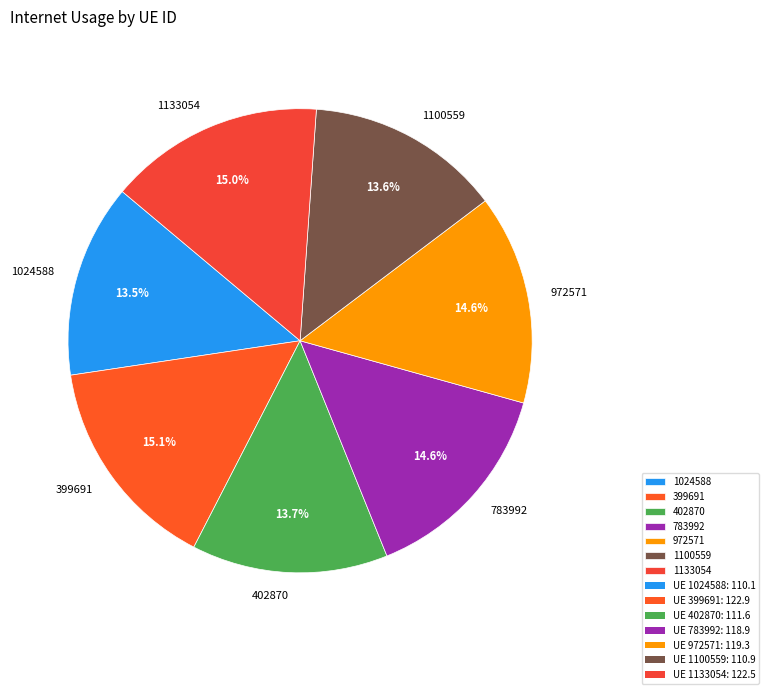

Count the number of slices in the pie.

7